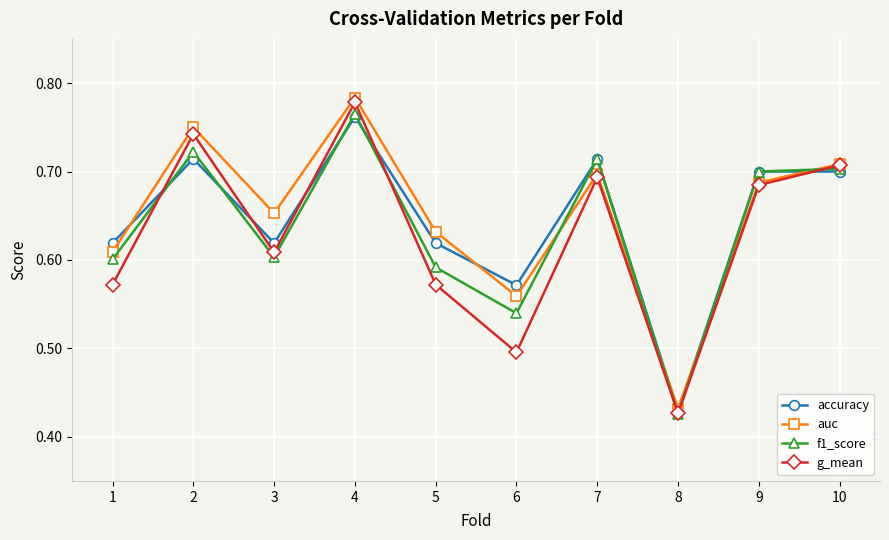

True or false: accuracy has more than 0 points higher than both neighbors.

True